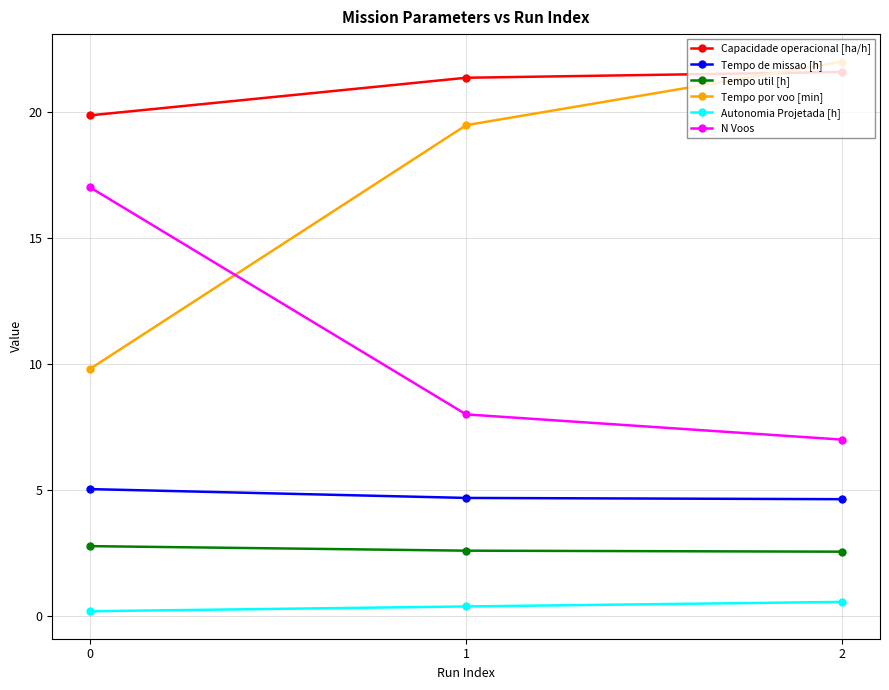

What is the average value of the Autonomia Projetada [h] series?

0.4